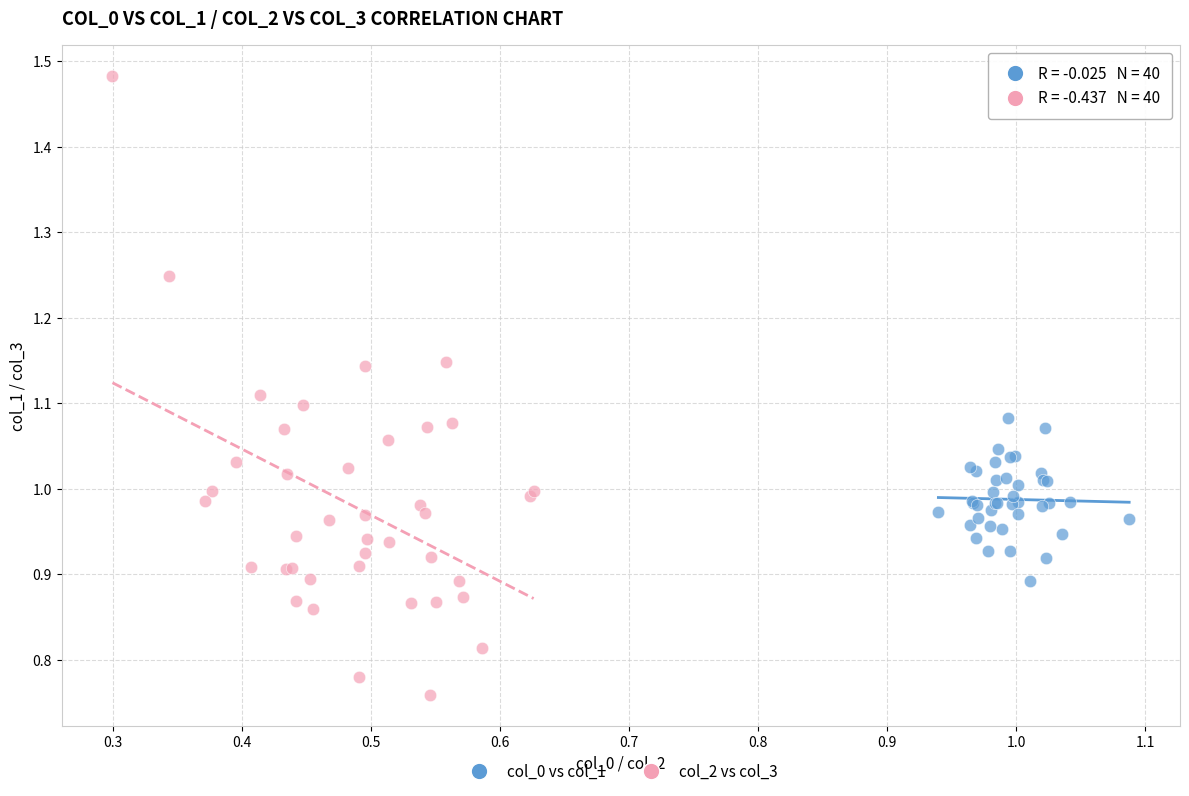

Which series reaches the minimum Y coordinate?

col_2 vs col_3